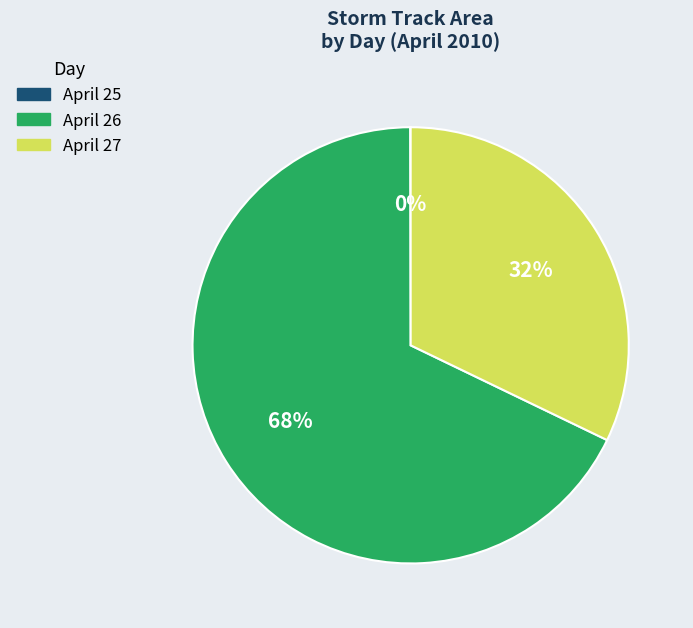

What percentage is the April 27 slice, to the nearest percent?

32%